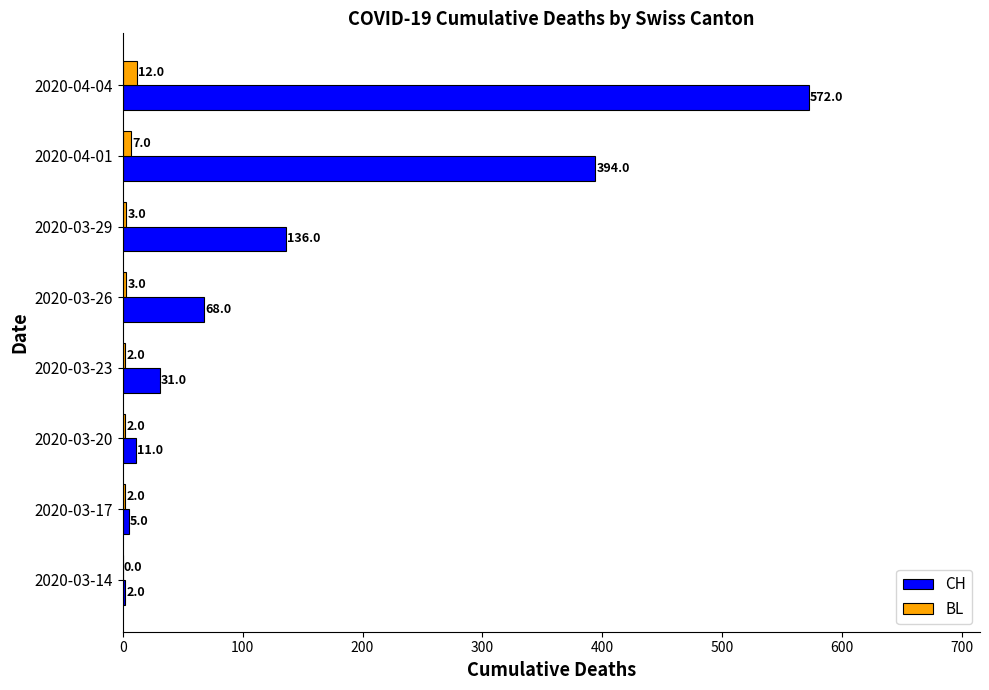

Which series changed the most between 2020-03-20 and 2020-03-29?

CH